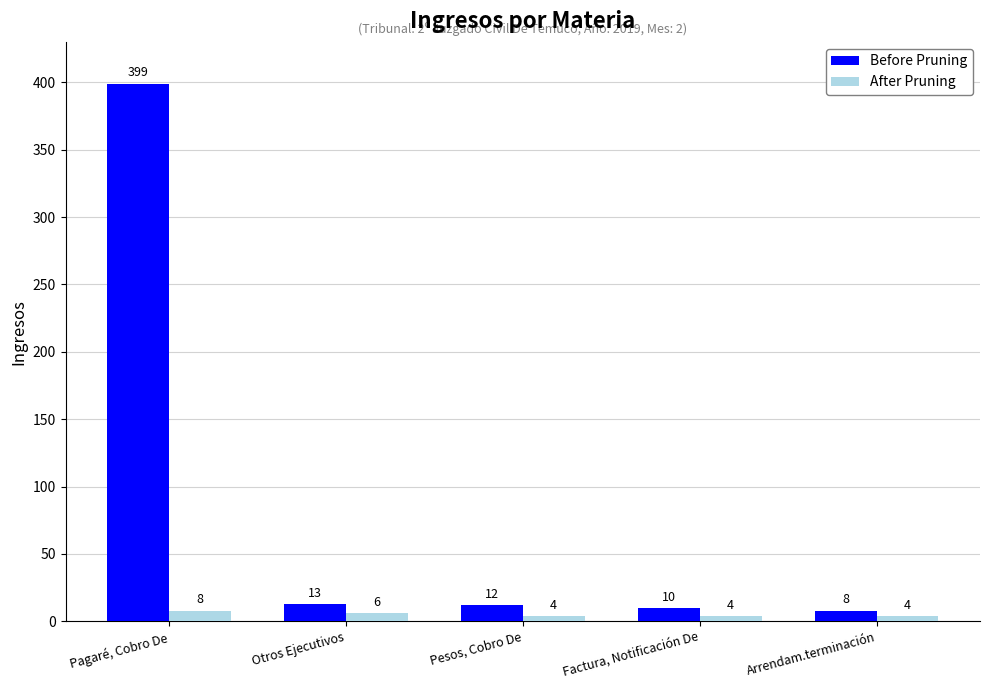

What is the value of the Before Pruning bar at the 5th from the left?

8